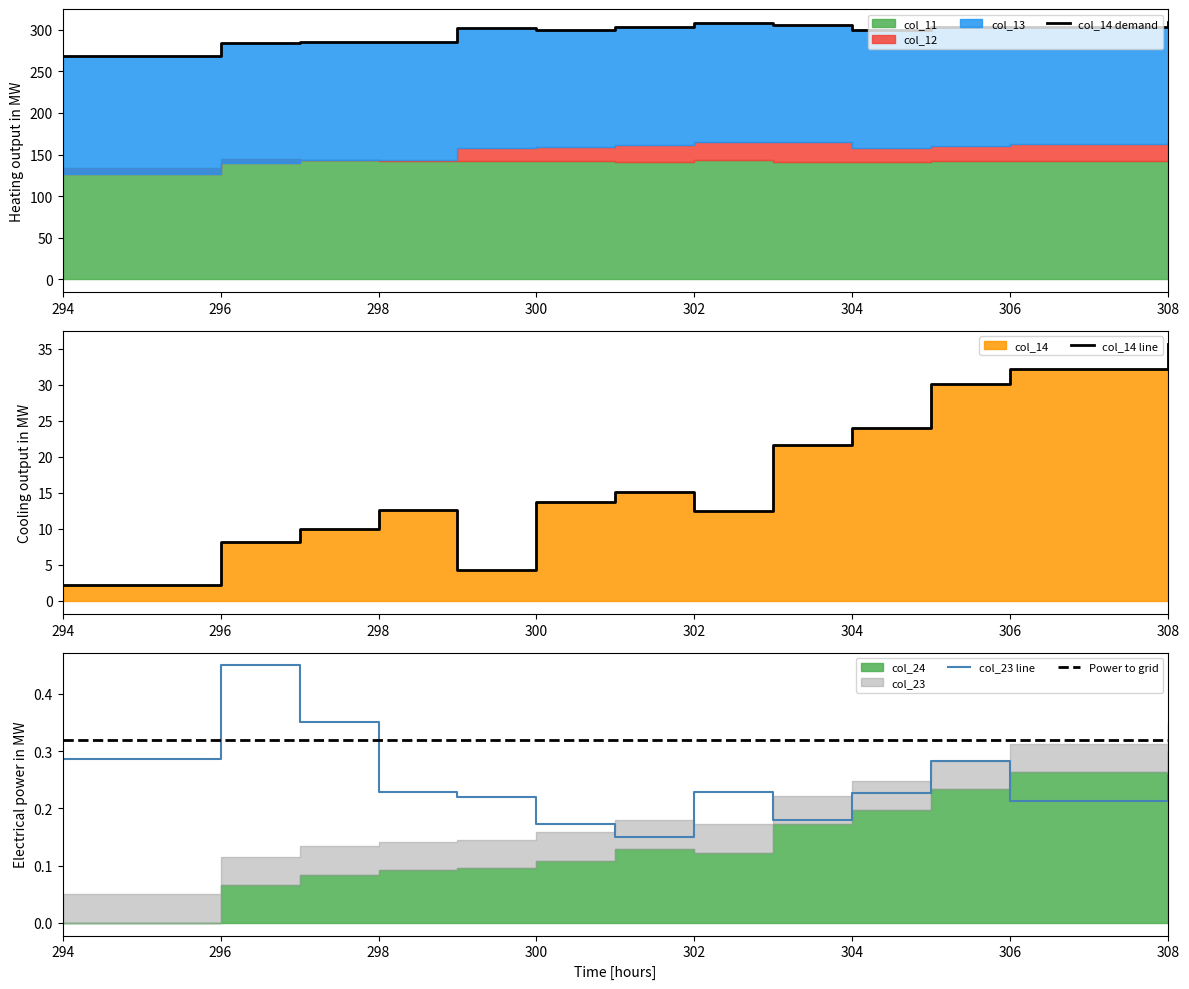

Which category has the highest value in the col_23 line series?

296